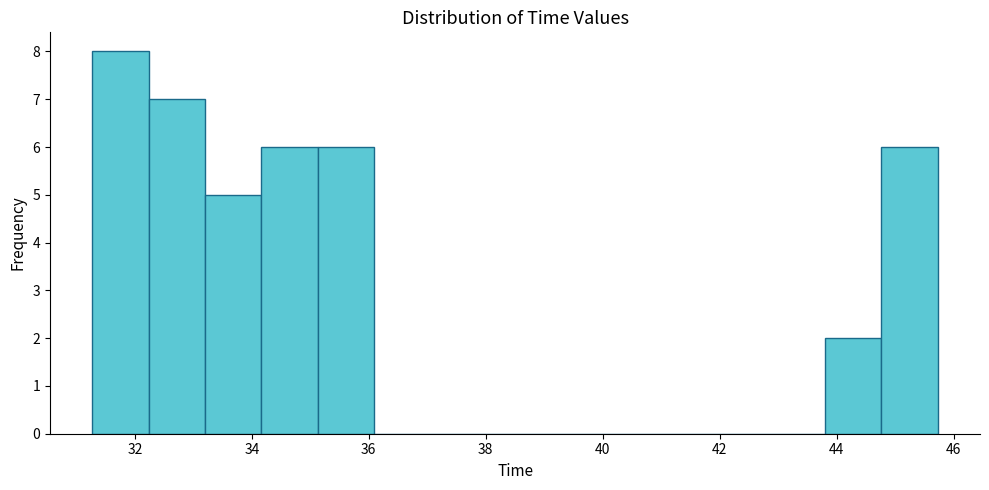

Reading left to right, list every bar in this chart as the range it spans on the x-axis followed by its height. Neither the bar edges nor the heights are printed on the chart, so give them approximately, as read against the axes.

31.2 to 32.2: 8
32.2 to 33.2: 7
33.2 to 34.2: 5
34.2 to 35.2: 6
35.2 to 36.0: 6
36.0 to 37.0: 0
37.0 to 38.0: 0
38.0 to 39.0: 0
39.0 to 40.0: 0
40.0 to 41.0: 0
41.0 to 41.8: 0
41.8 to 42.8: 0
42.8 to 43.8: 0
43.8 to 44.8: 2
44.8 to 45.8: 6